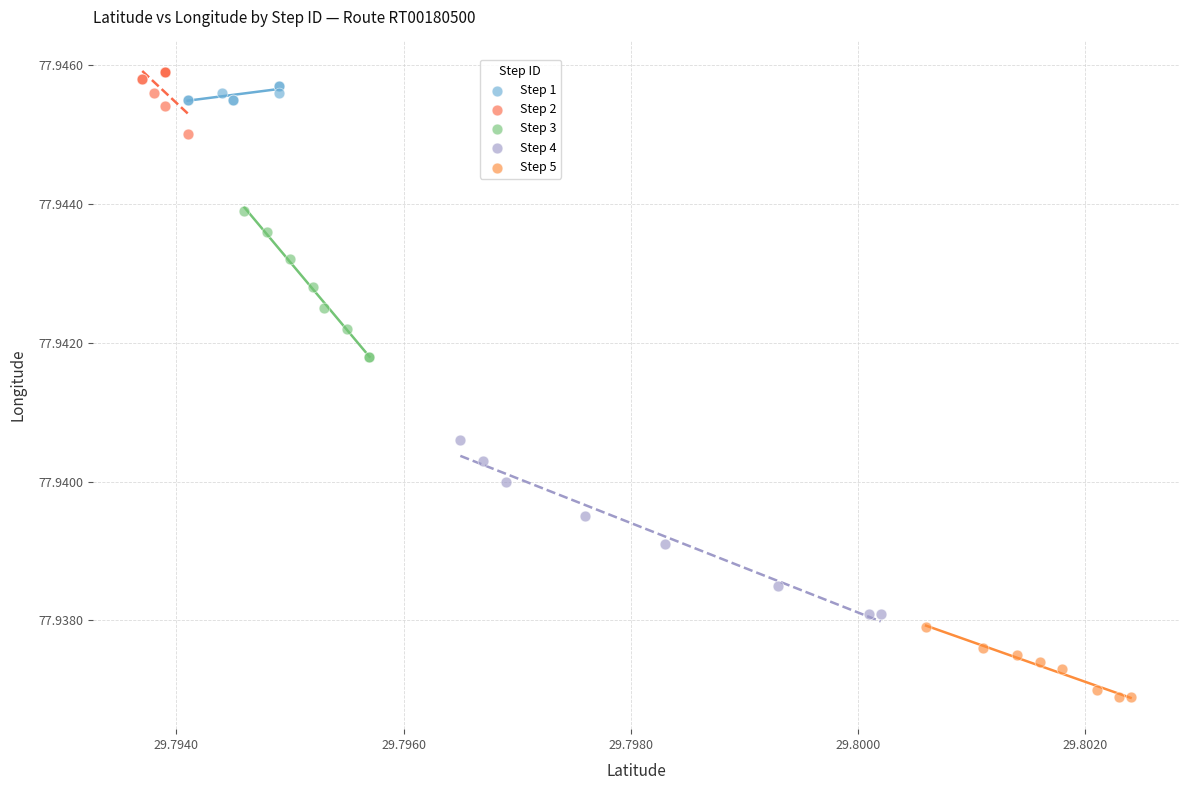

Which series reaches the maximum Y coordinate?

Step 2